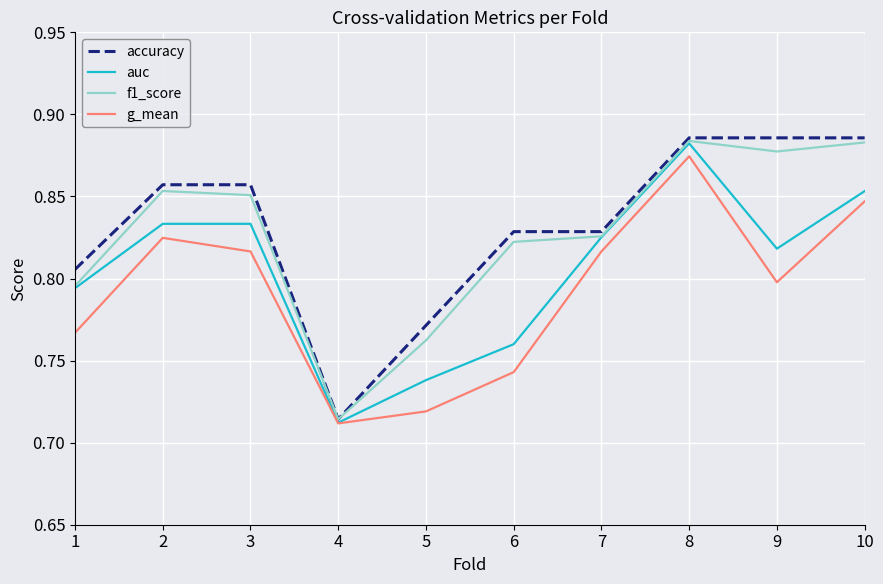

What are all the series names shown in the legend?

accuracy, auc, f1_score, g_mean